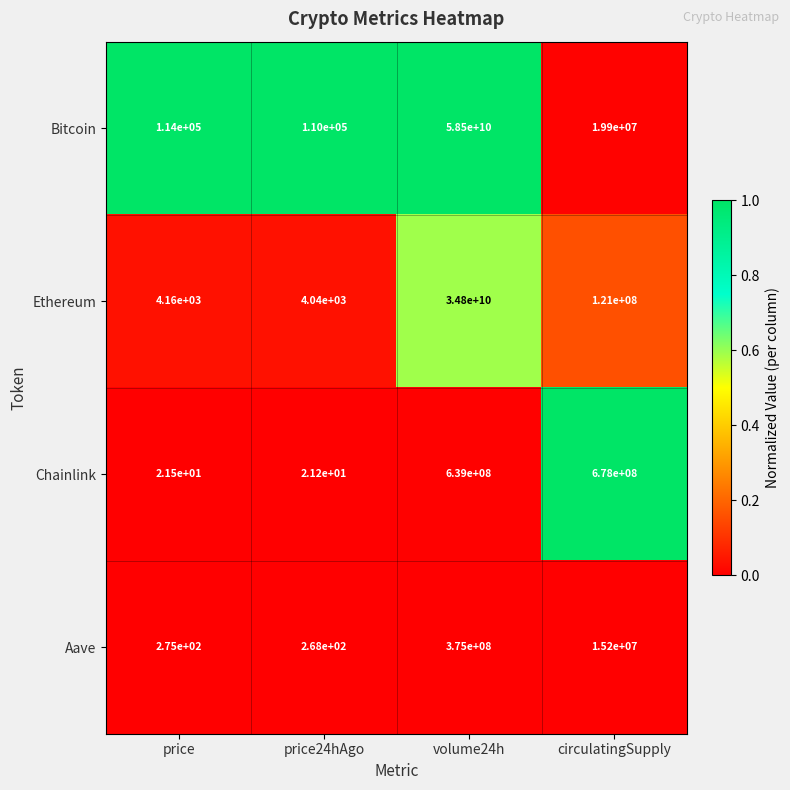

Reading left to right, what are all the values shown in this chart?

Bitcoin: price=114000.0	price24hAgo=110000.0	volume24h=58500000000.0	circulatingSupply=19900000.0
Ethereum: price=4160.0	price24hAgo=4040.0	volume24h=34800000000.0	circulatingSupply=121000000.0
Chainlink: price=21.5	price24hAgo=21.2	volume24h=639000000.0	circulatingSupply=678000000.0
Aave: price=275.0	price24hAgo=268.0	volume24h=375000000.0	circulatingSupply=15200000.0